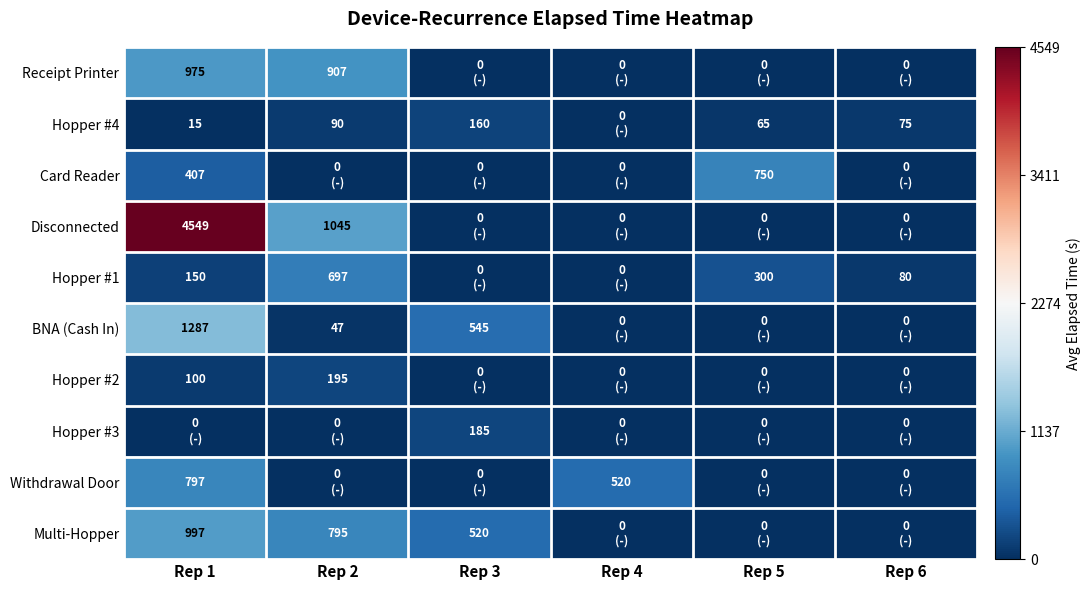

Which has a higher value, Rep 6 or Rep 4?

Rep 6